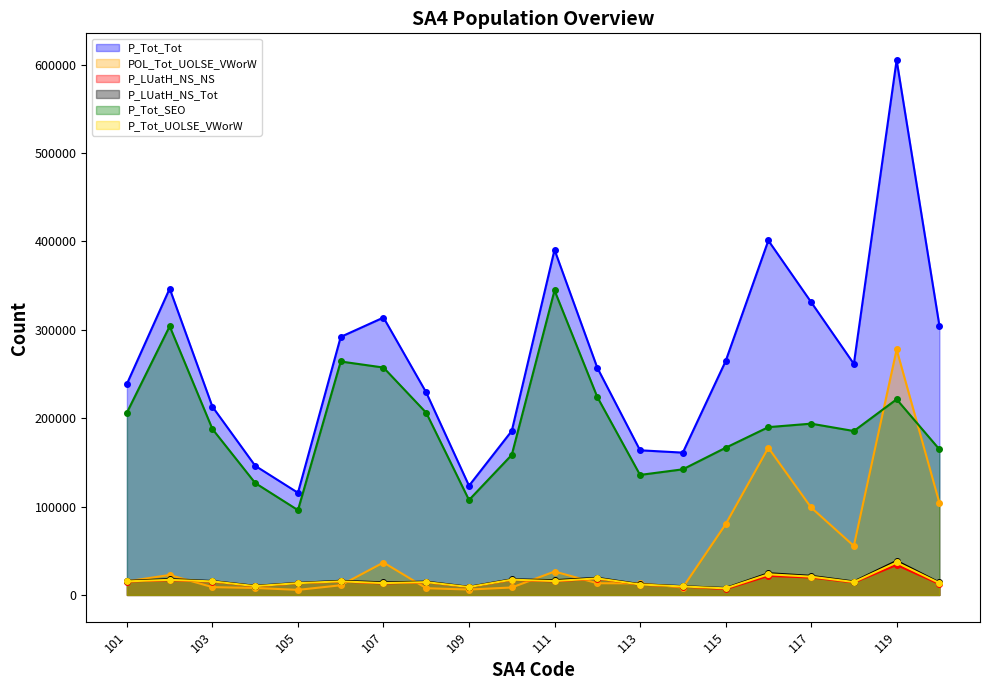

True or false: P_Tot_UOLSE_VWorW and P_Tot_SEO cross at least once.

False